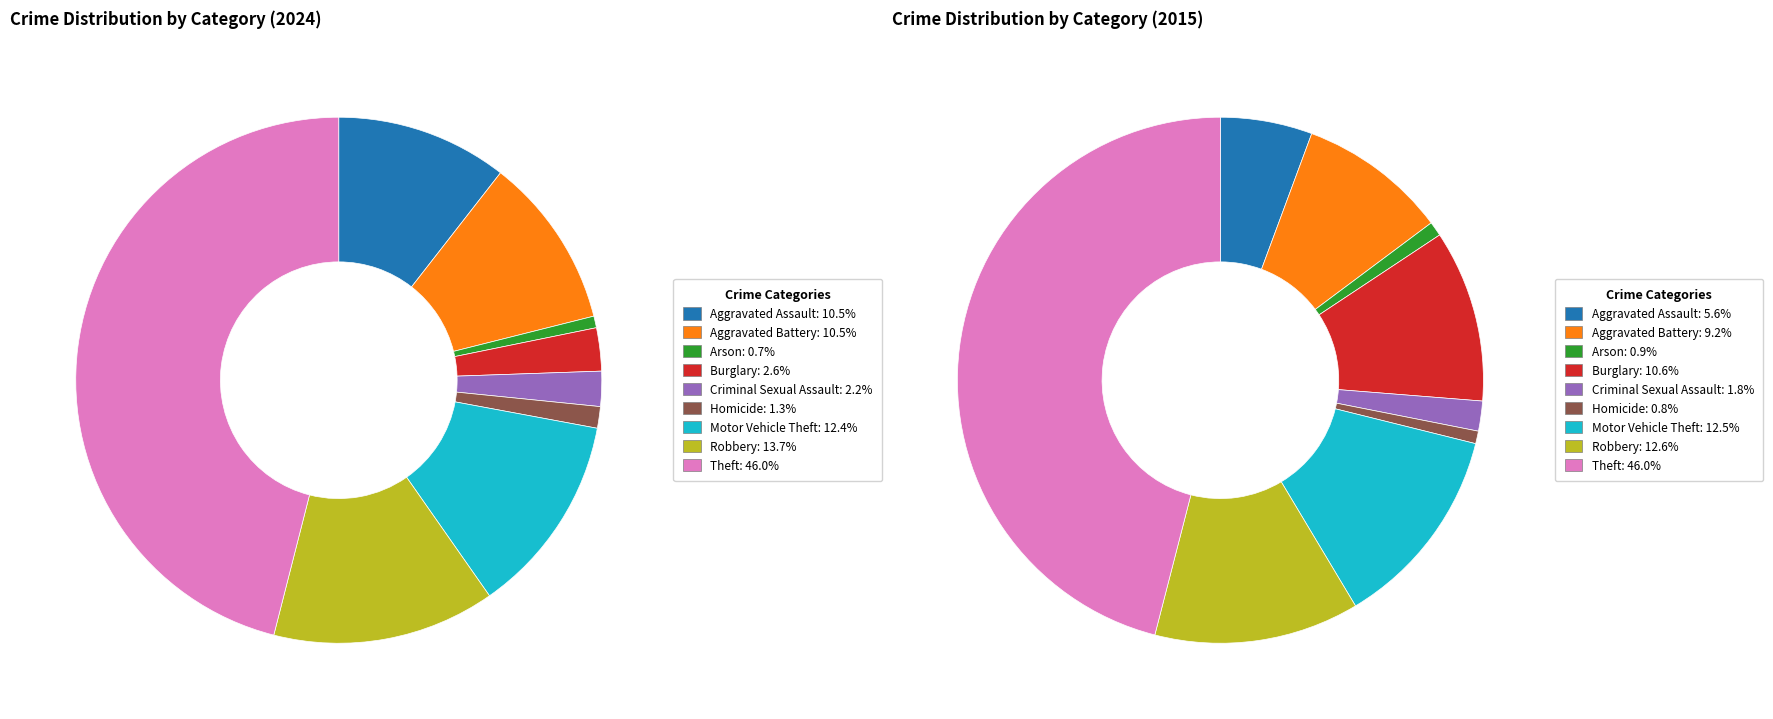

To the nearest percent, what portion does Aggravated Assault represent?

11%